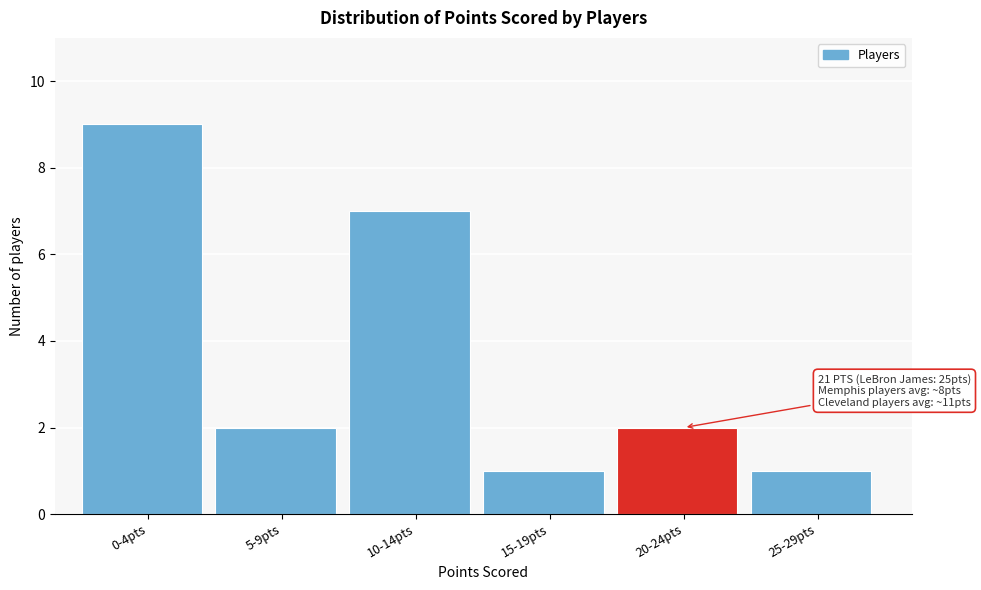

Reading right to left, transcribe all the data shown in this chart.

25-29pts=1	20-24pts=2	15-19pts=1	10-14pts=7	5-9pts=2	0-4pts=9